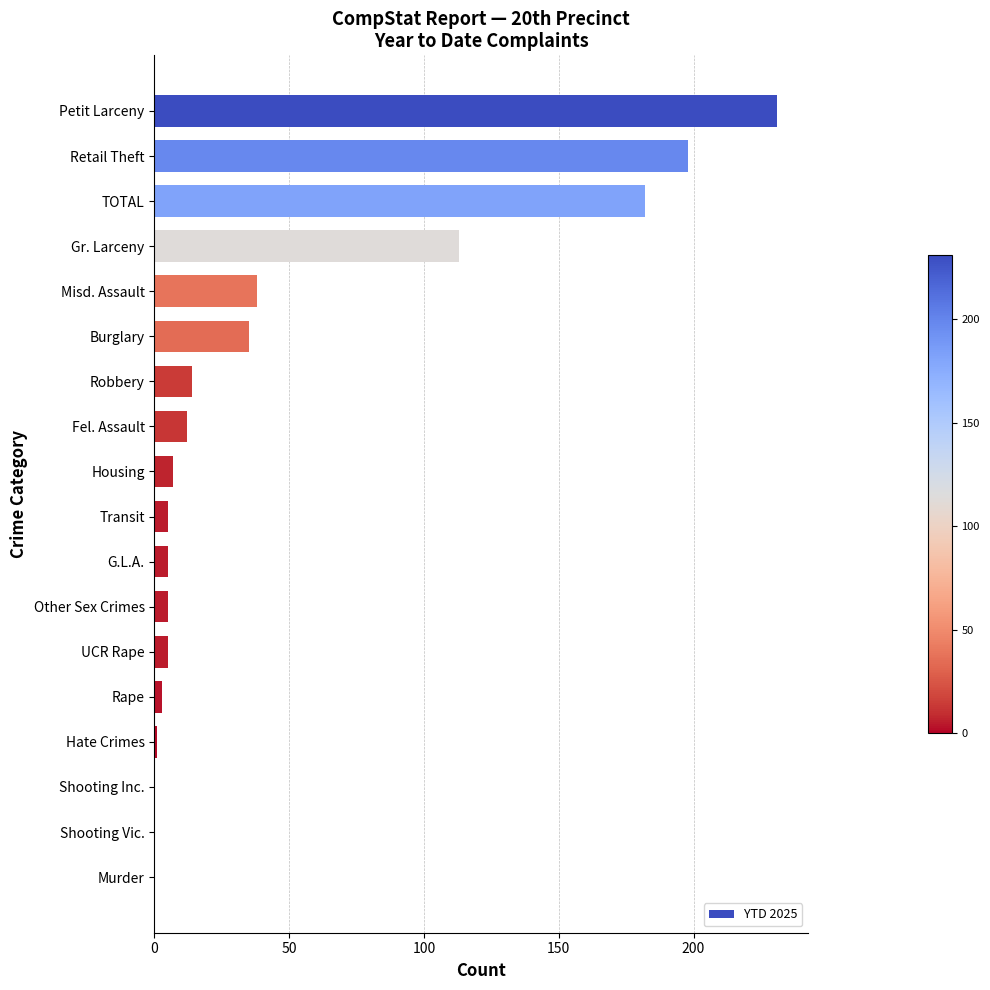

What is the sum of the values at Other Sex Crimes and Shooting Vic.?

5